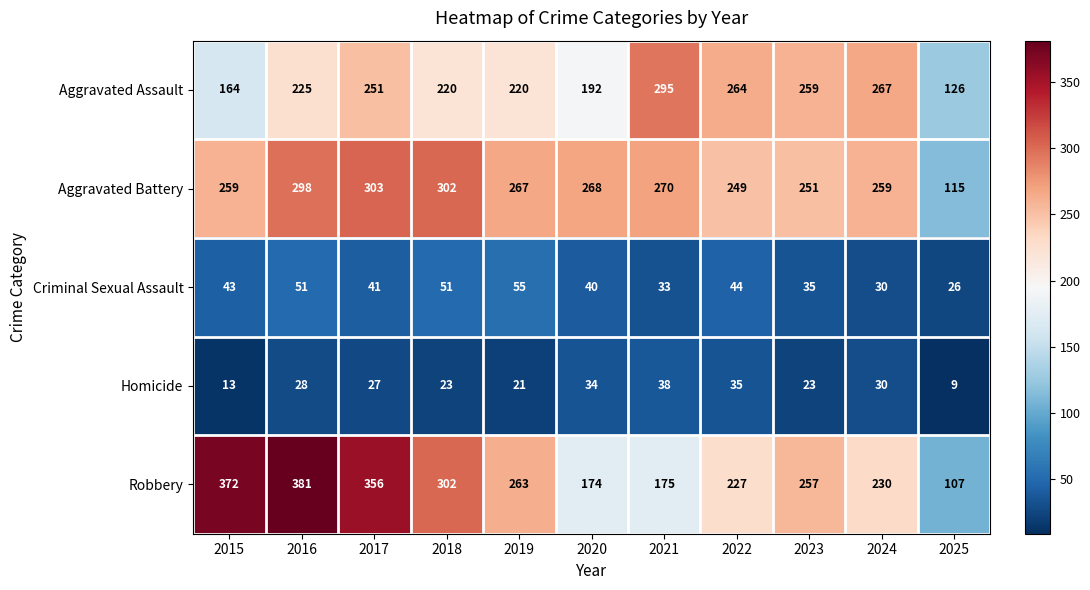

At how many categories does at least one series exceed 38?

11